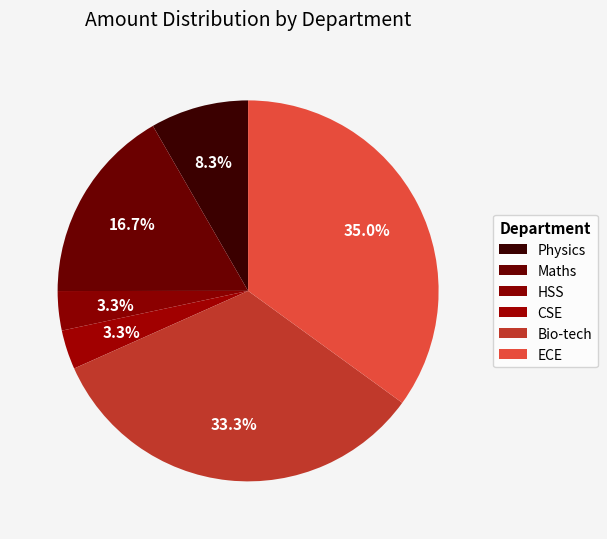

Combined, do ECE and Bio-tech account for over 50%?

Yes